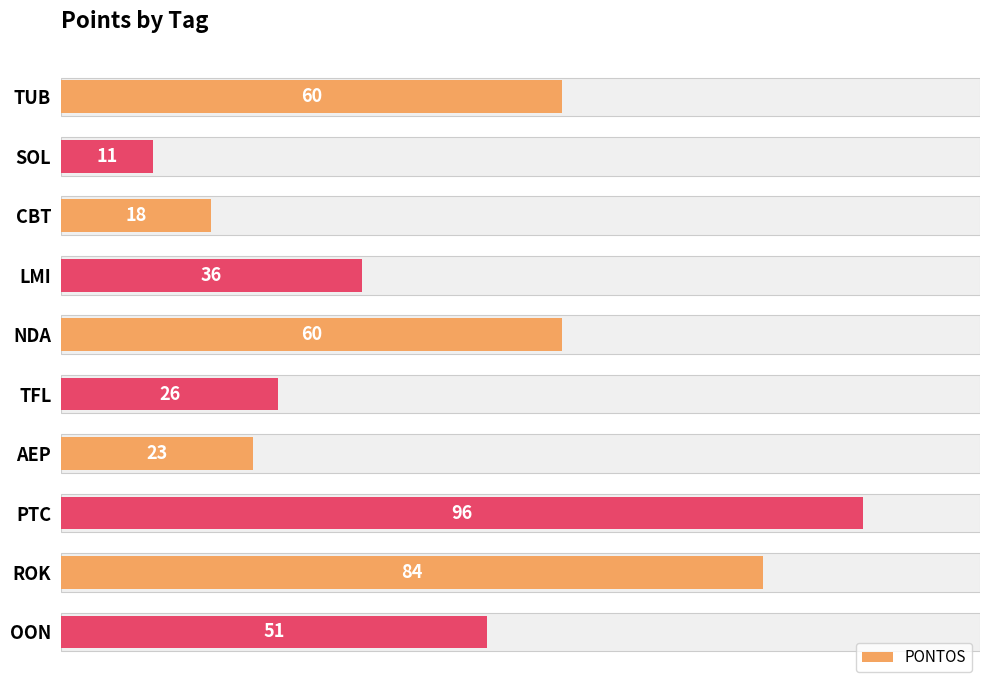

How many bars are there in total?

10